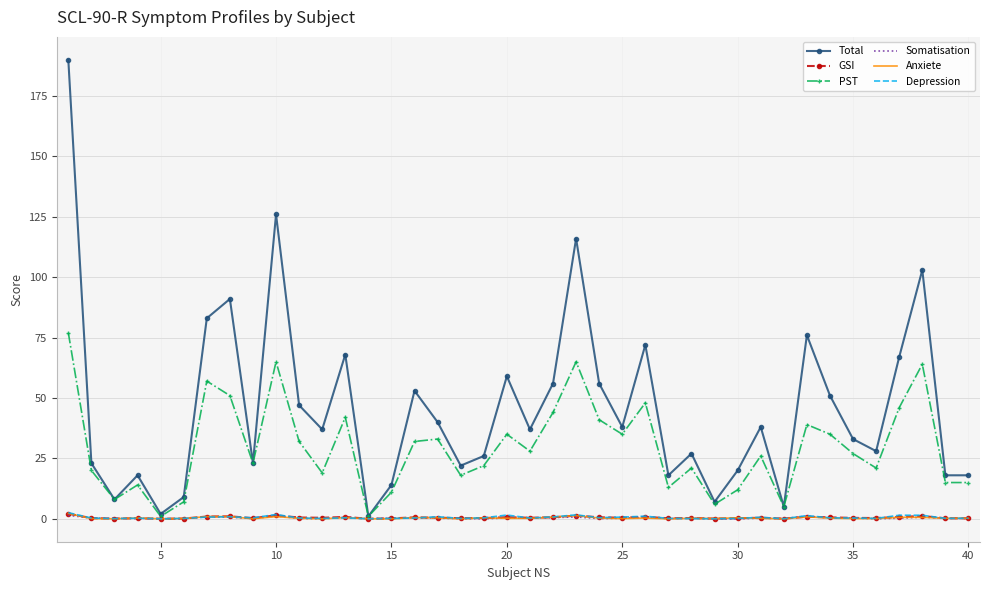

Which series has the largest total across all categories?

Total